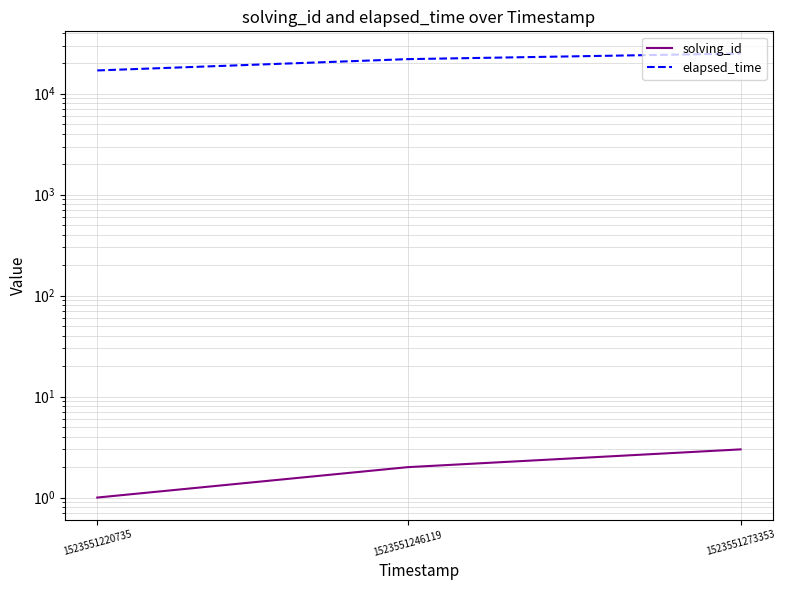

How many distinct data groups are displayed?

2